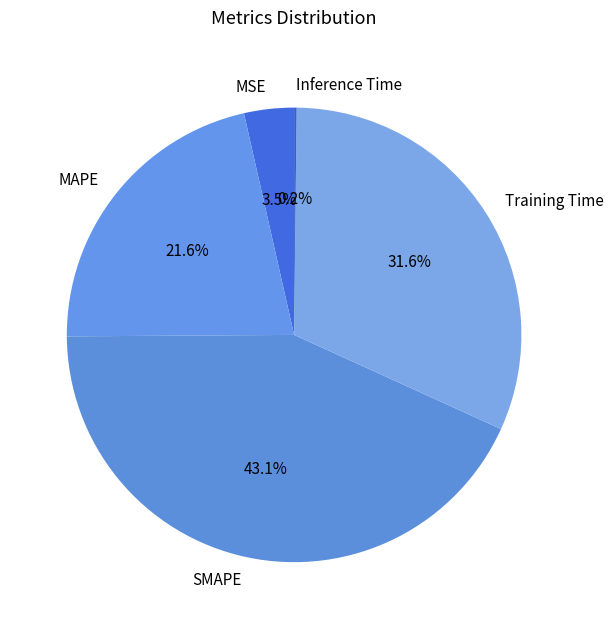

What portion of the pie excludes MAPE?

78.4%